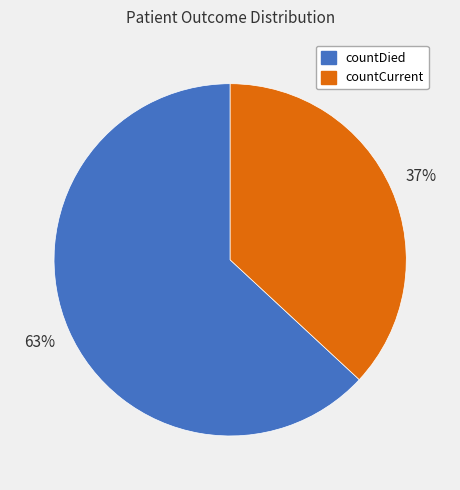

To the nearest percent, what is the difference between the largest and smallest slice percentages?

26%